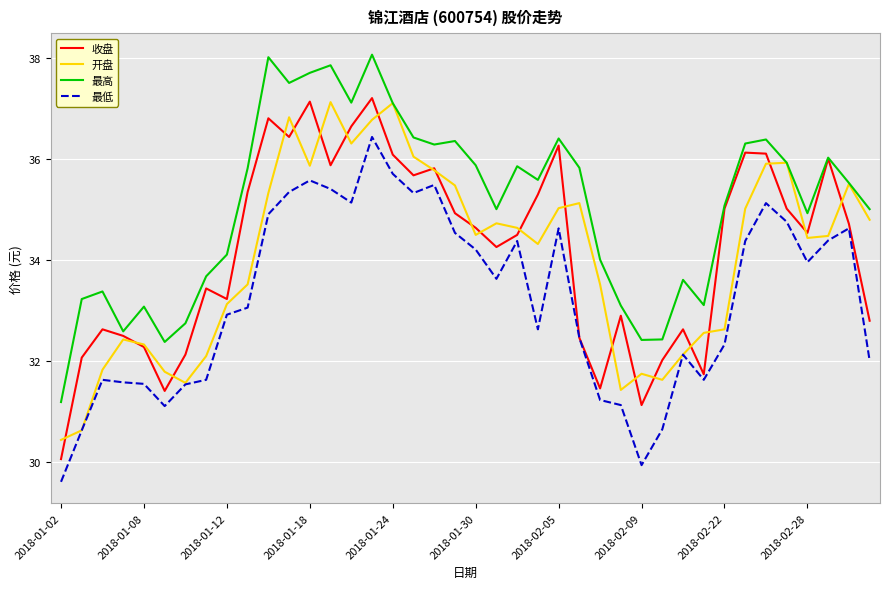

What is the smallest value displayed?

29.6